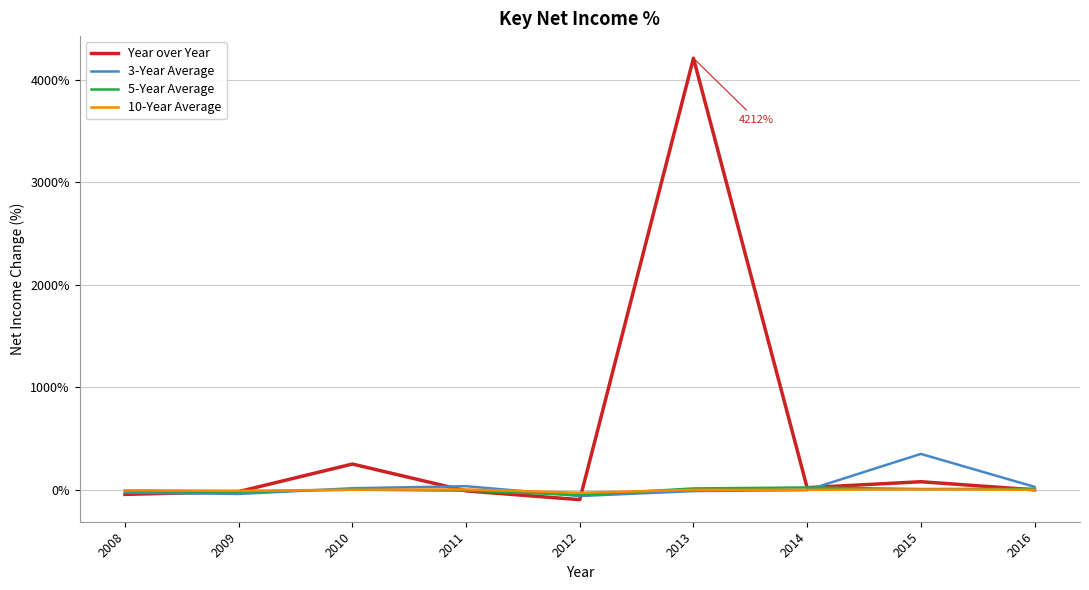

What value does the Year over Year series have at 2008?

-46.8